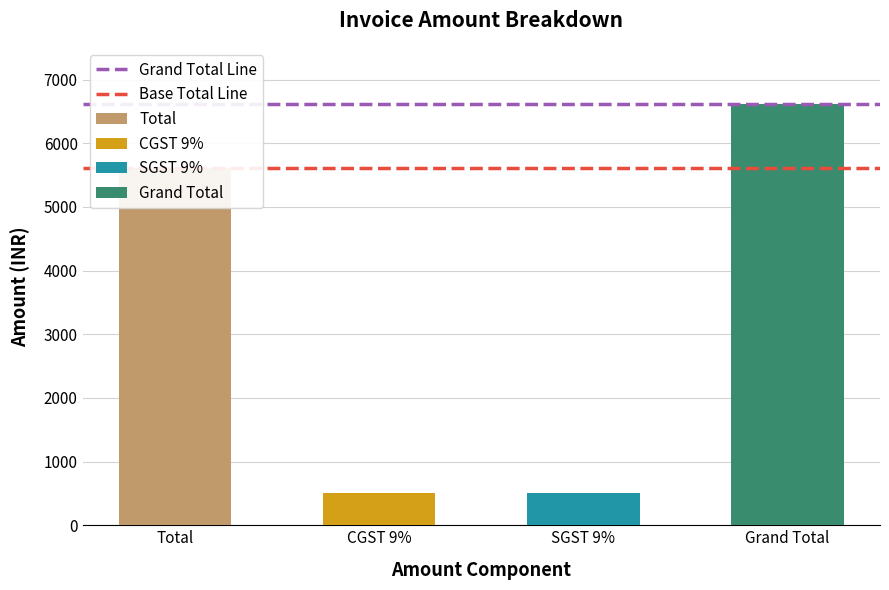

At which label does Base Total Line reach its peak?

Total